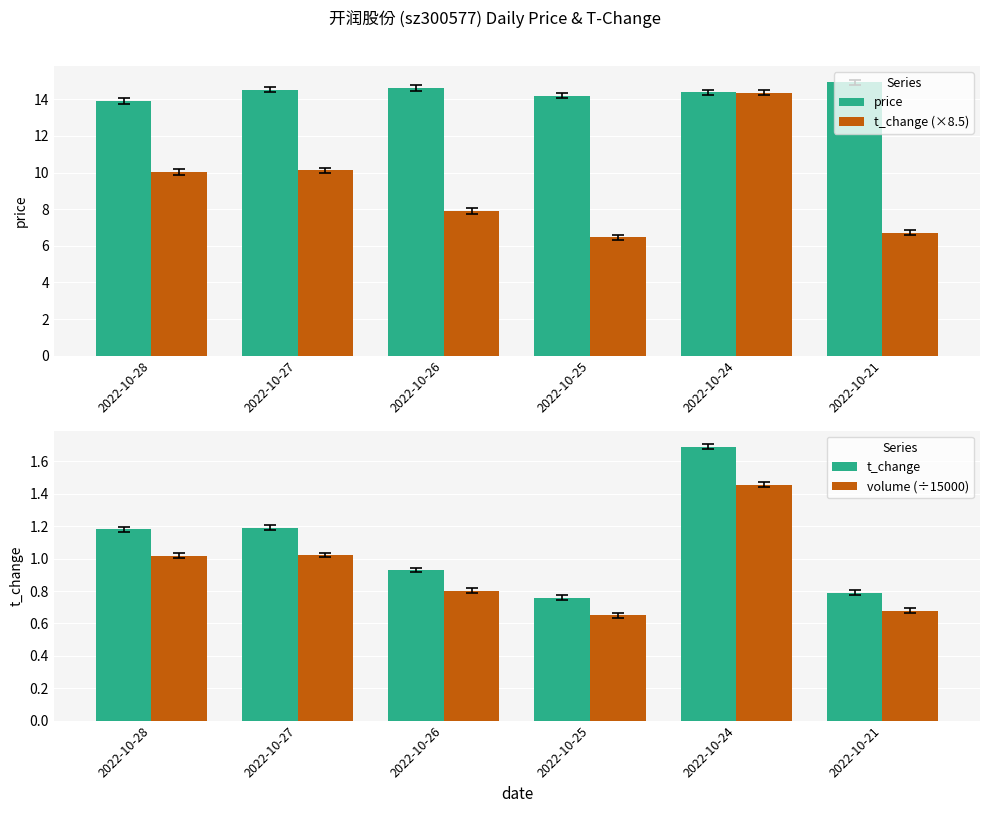

How many distinct data groups are displayed?

4